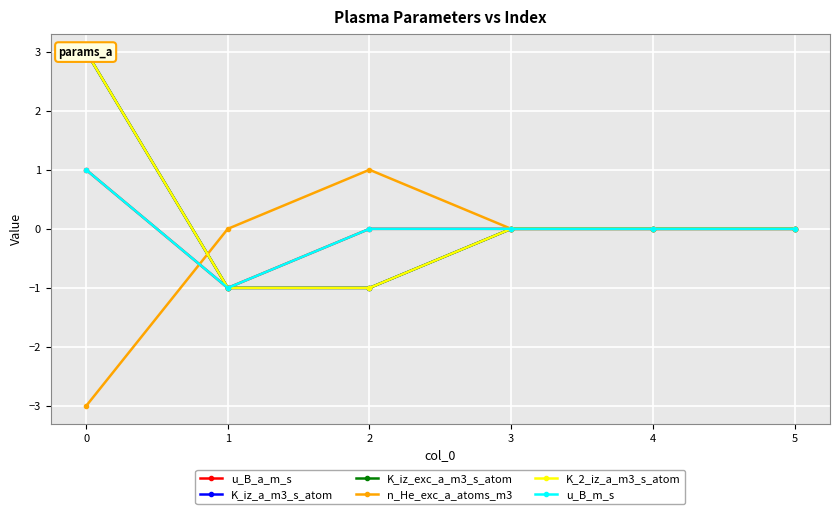

The value of u_B_a_m_s at 3 is 0. True or false?

True